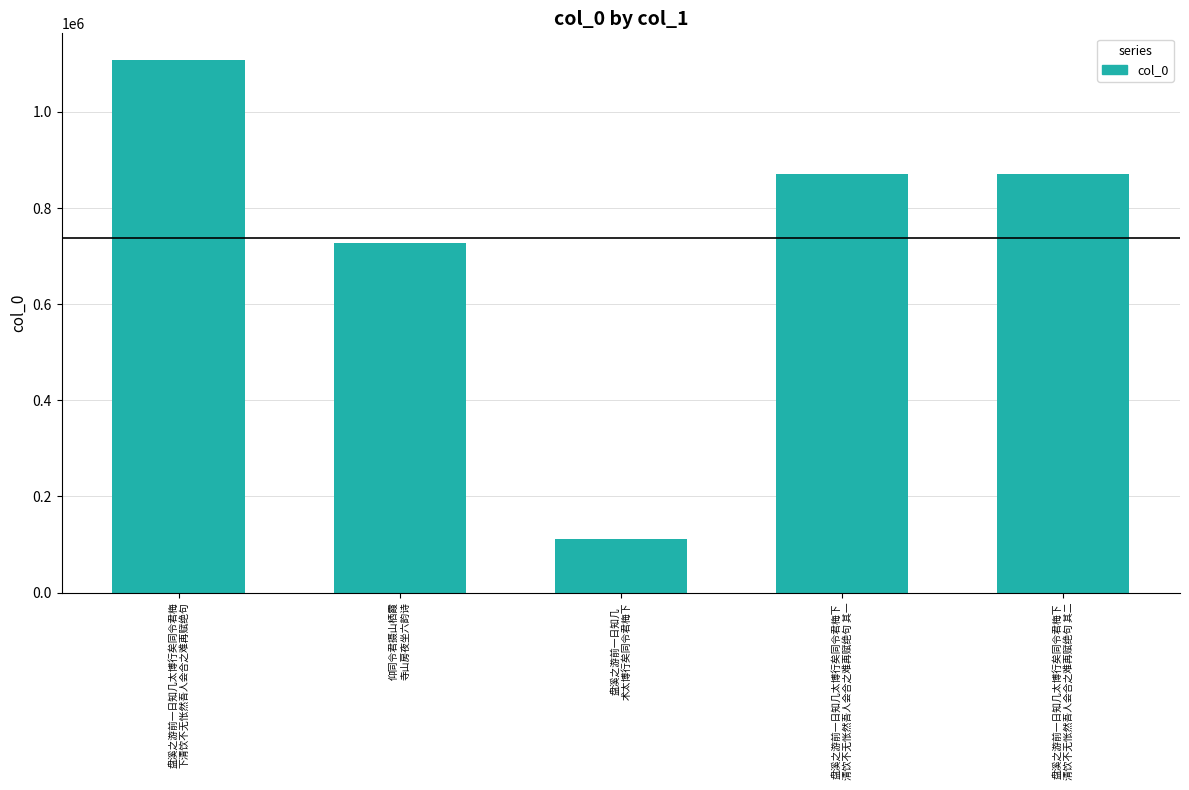

Which label corresponds to the smallest value in the chart?

盘溪之游前一日知几
术太博行矣同令君梅下